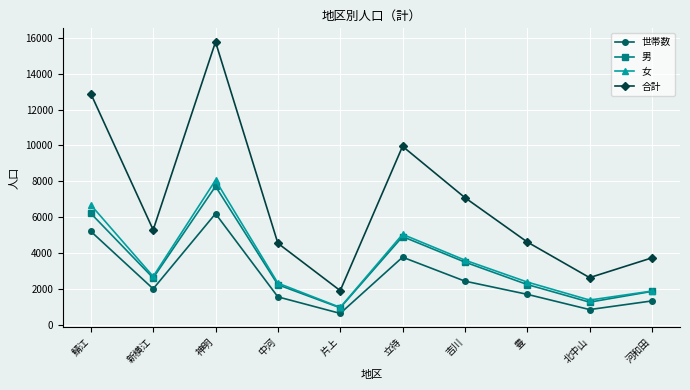

What value does the 世帯数 series have at 河和田, to the nearest 50?

1300